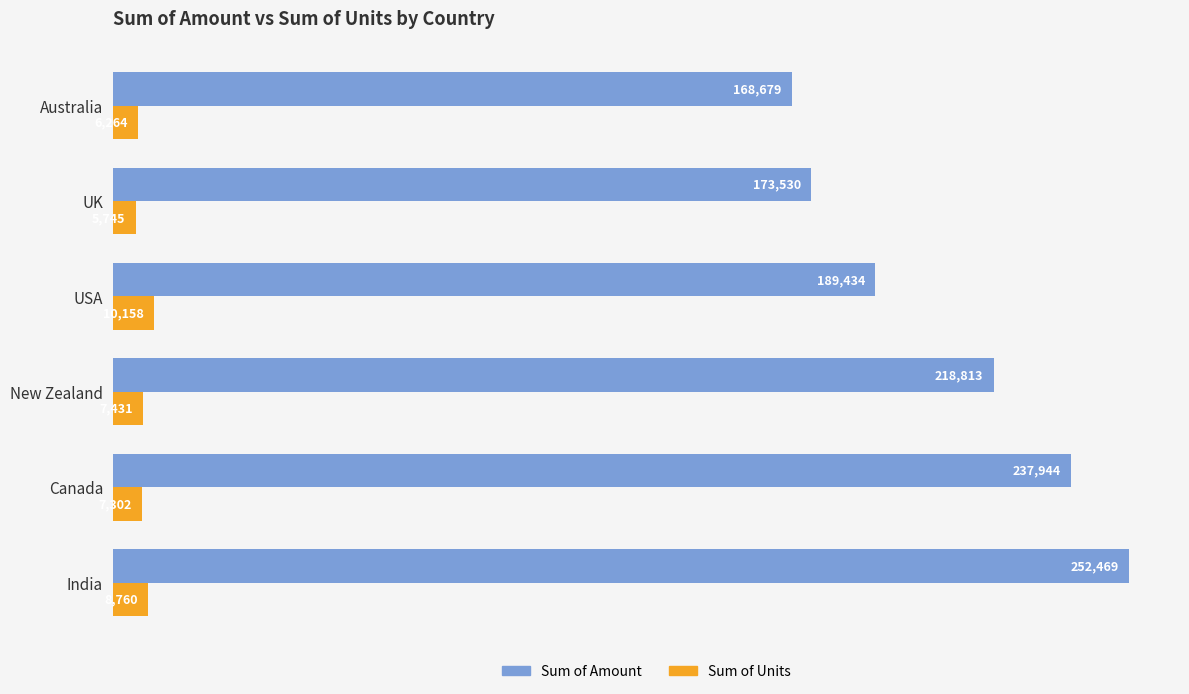

Rank the series by their maximum value, from lowest to highest.

Sum of Units, Sum of Amount